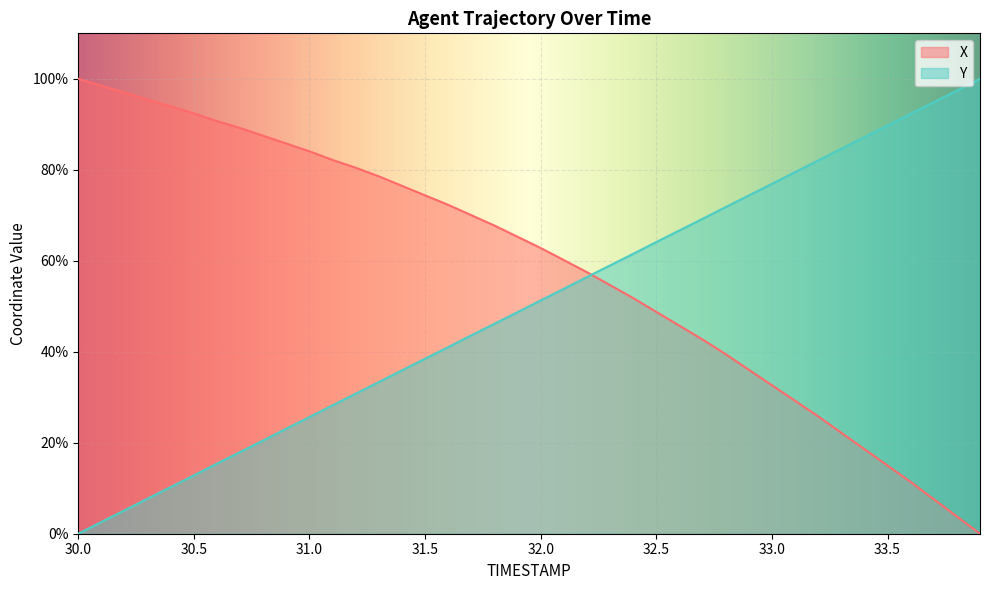

Which has a higher value, 30.0 or 33.3?

30.0